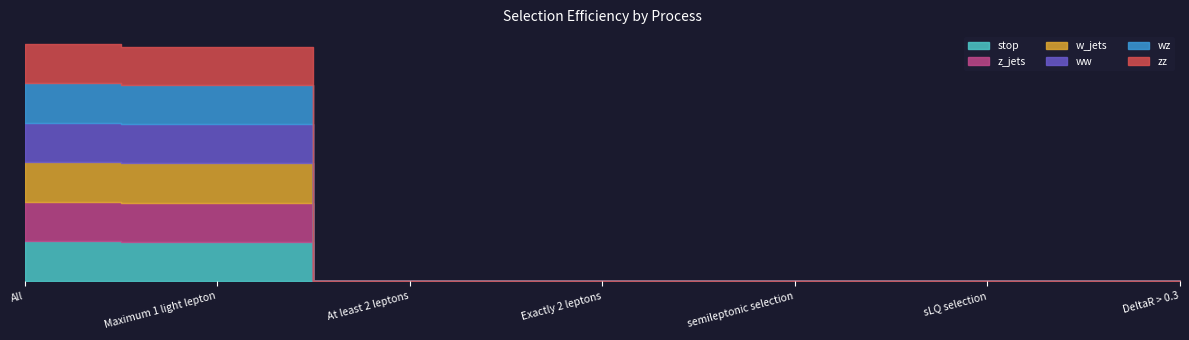

Reading left to right, transcribe all the data shown in this chart.

stop: 1.0	1.0	0.0	0.0	0.0	0.0	0.0
z_jets: 1.0	1.0	0.0	0.0	0.0	0.0	0.0
w_jets: 1.0	1.0	0.0	0.0	0.0	0.0	0.0
ww: 1.0	1.0	0.0	0.0	0.0	0.0	0.0
wz: 1.0	1.0	0.0	0.0	0.0	0.0	0.0
zz: 1.0	1.0	0.0	0.0	0.0	0.0	0.0